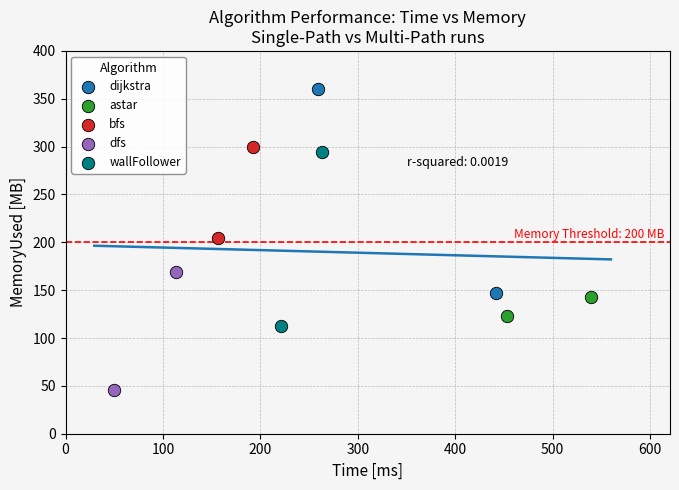

Which series contains the lowest Y value?

dfs